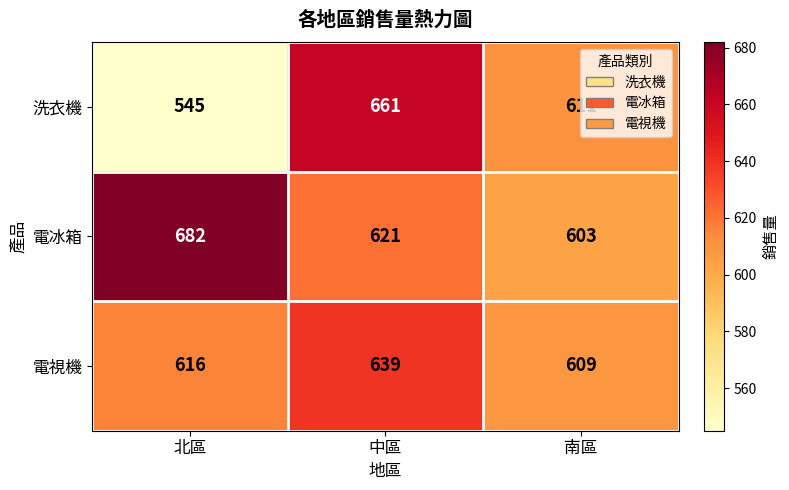

What value does the 洗衣機 series have at 北區?

545